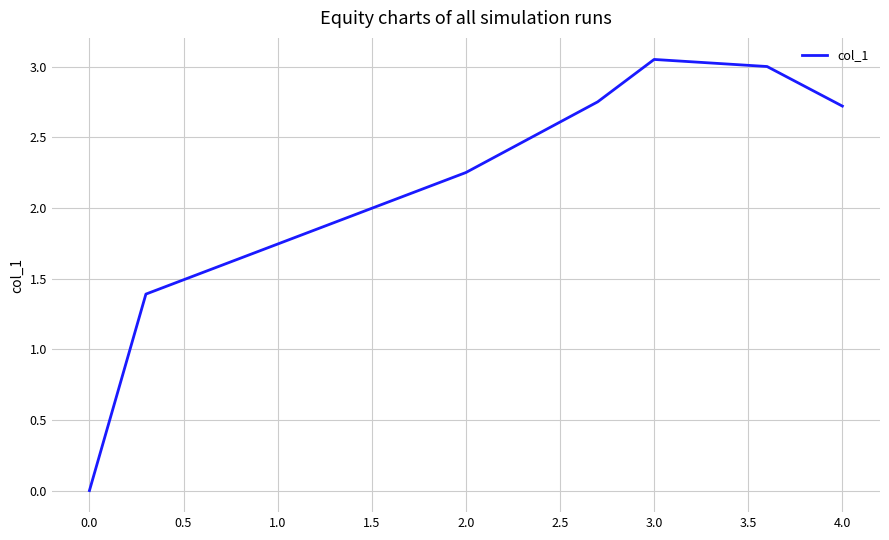

How many interior local peaks (higher than both neighbors) does the data have?

1